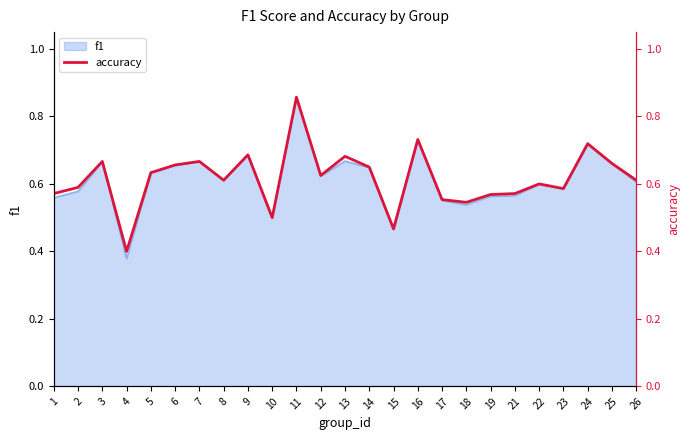

Rank the categories by value from lowest to highest.

4, 15, 10, 18, 17, 19, 1, 21, 23, 2, 22, 8, 26, 12, 5, 14, 6, 25, 3, 7, 13, 9, 24, 16, 11